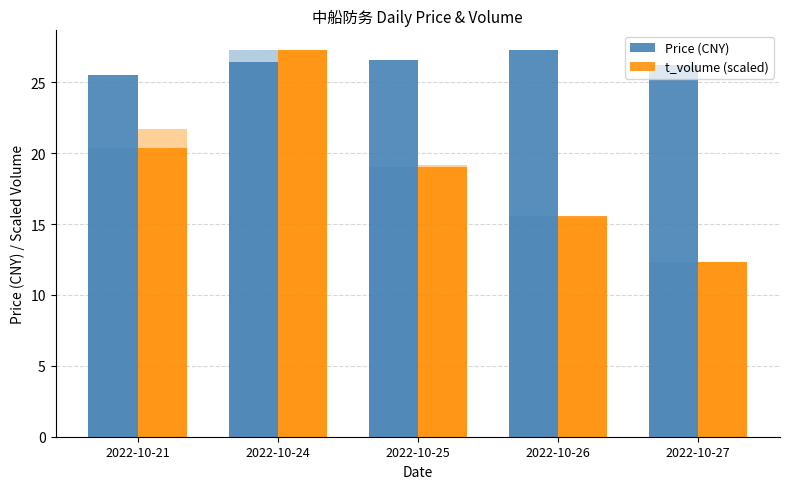

How many values in the Price (CNY) series exceed 26?

4